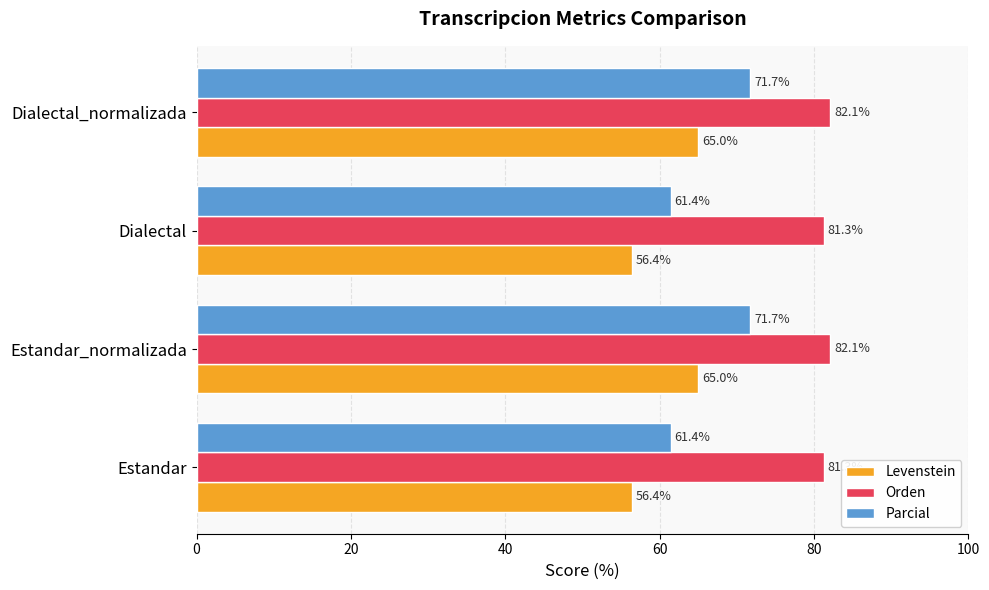

What is the sum of all Levenstein values?

242.8